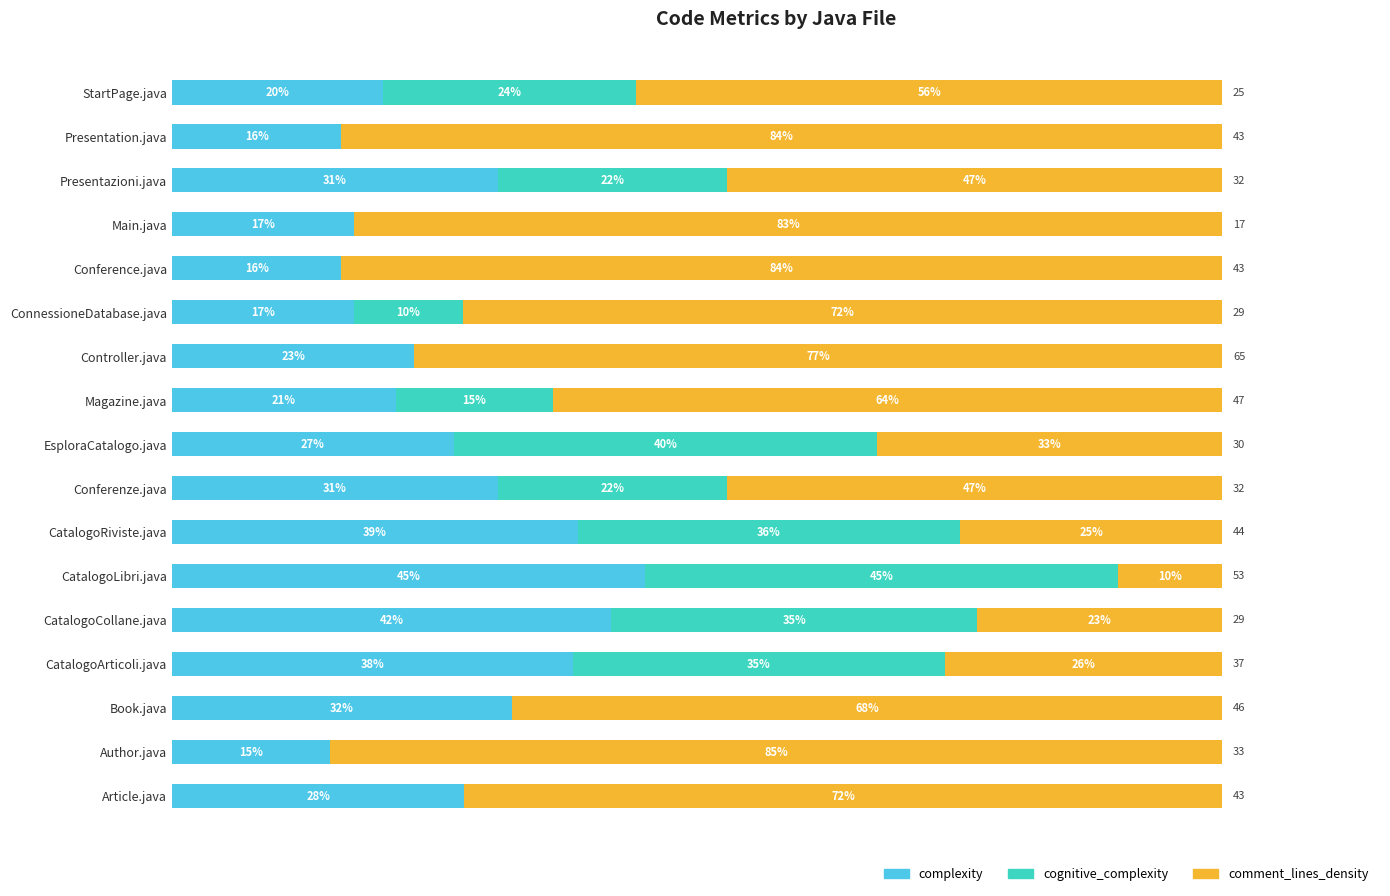

What position from the left is Article.java?

1